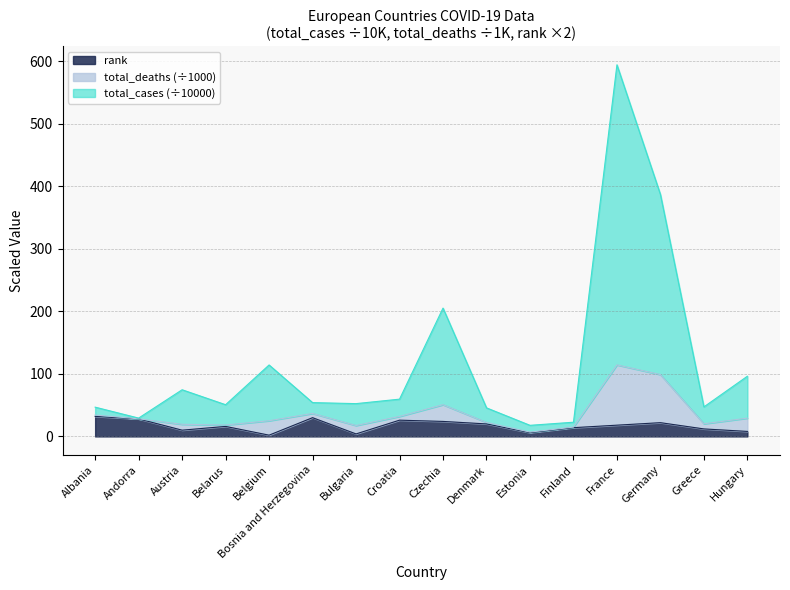

At which category is the sum across all series the highest?

France